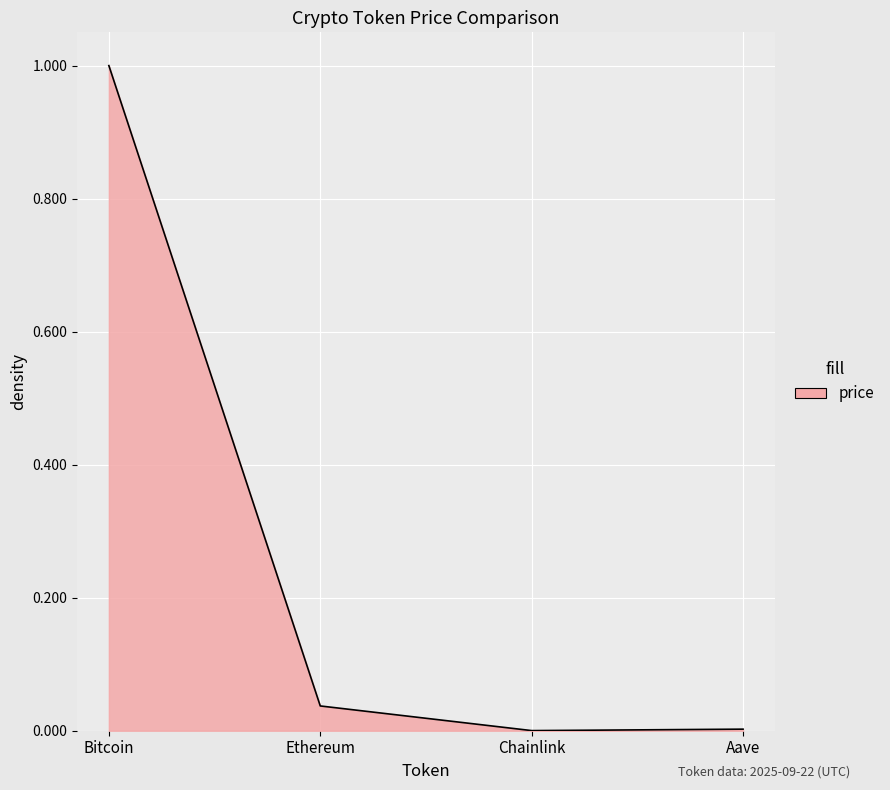

Reading left to right, transcribe all the data shown in this chart.

price: 1.0	0.0	0.0	0.0
price24hAgo: 1.0	0.0	0.0	0.0
allTimeHigh: 1.0	0.0	0.0	0.0
allTimeLow: 1.0	0.0	0.0	0.4